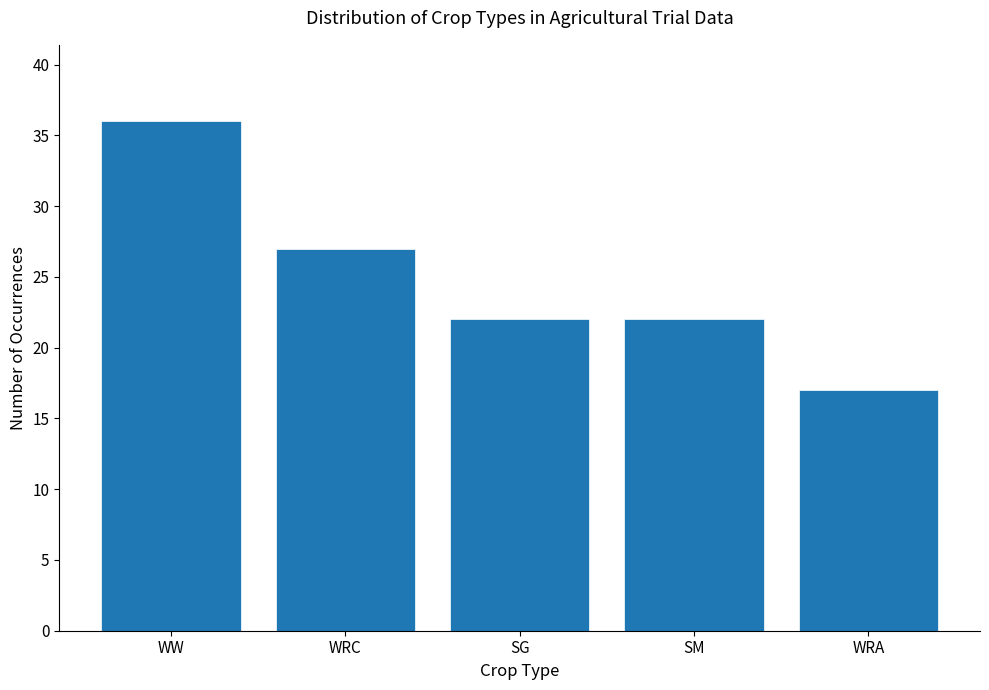

At which label is the value closest to 26?

WRC